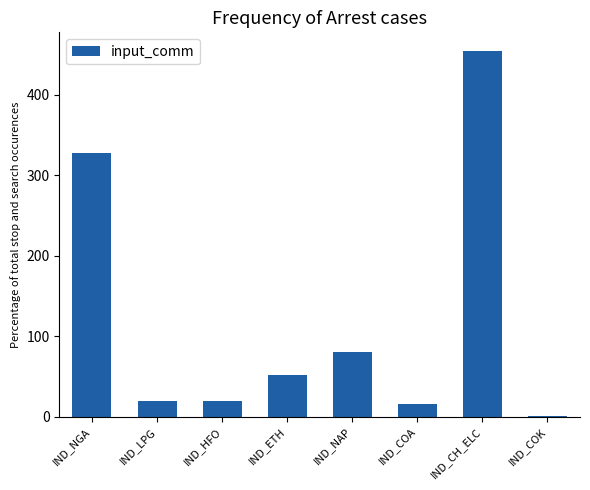

The value at IND_NGA is 434.9. True or false?

False